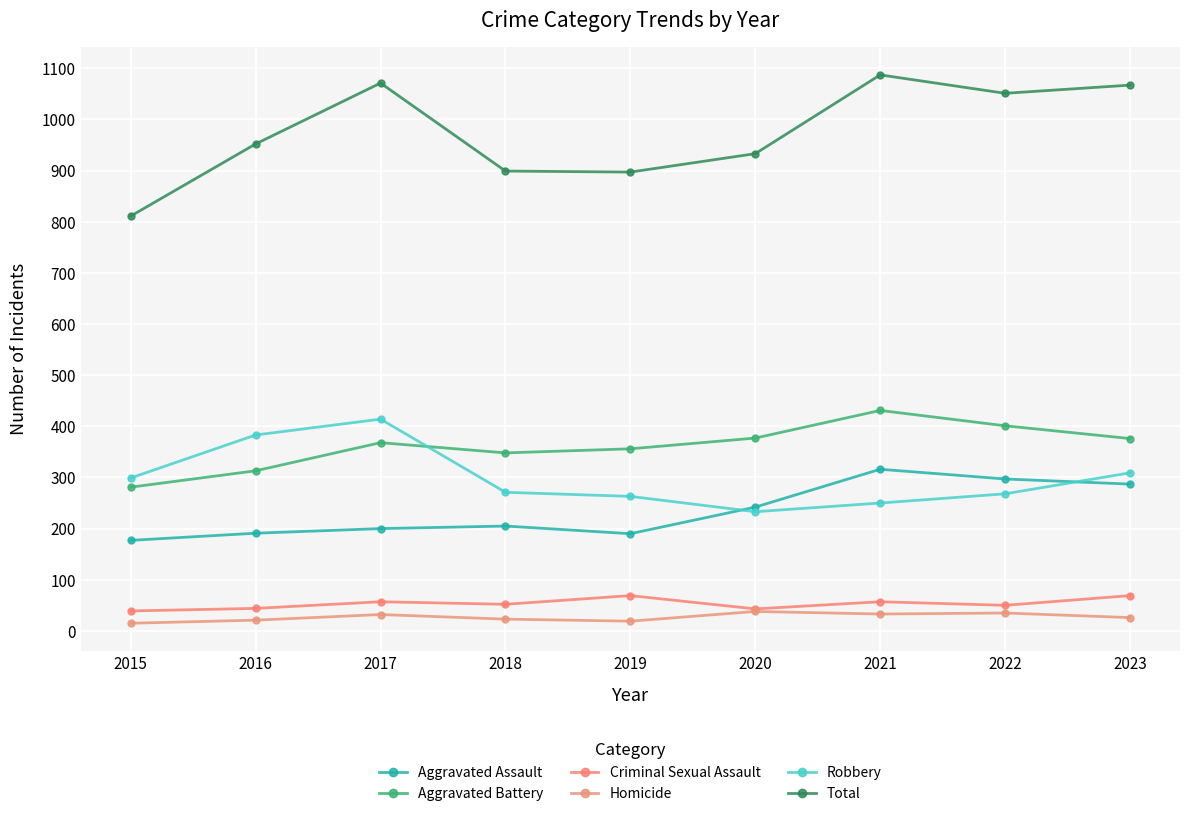

What is the difference between the maximum and minimum values in the Total series?

276